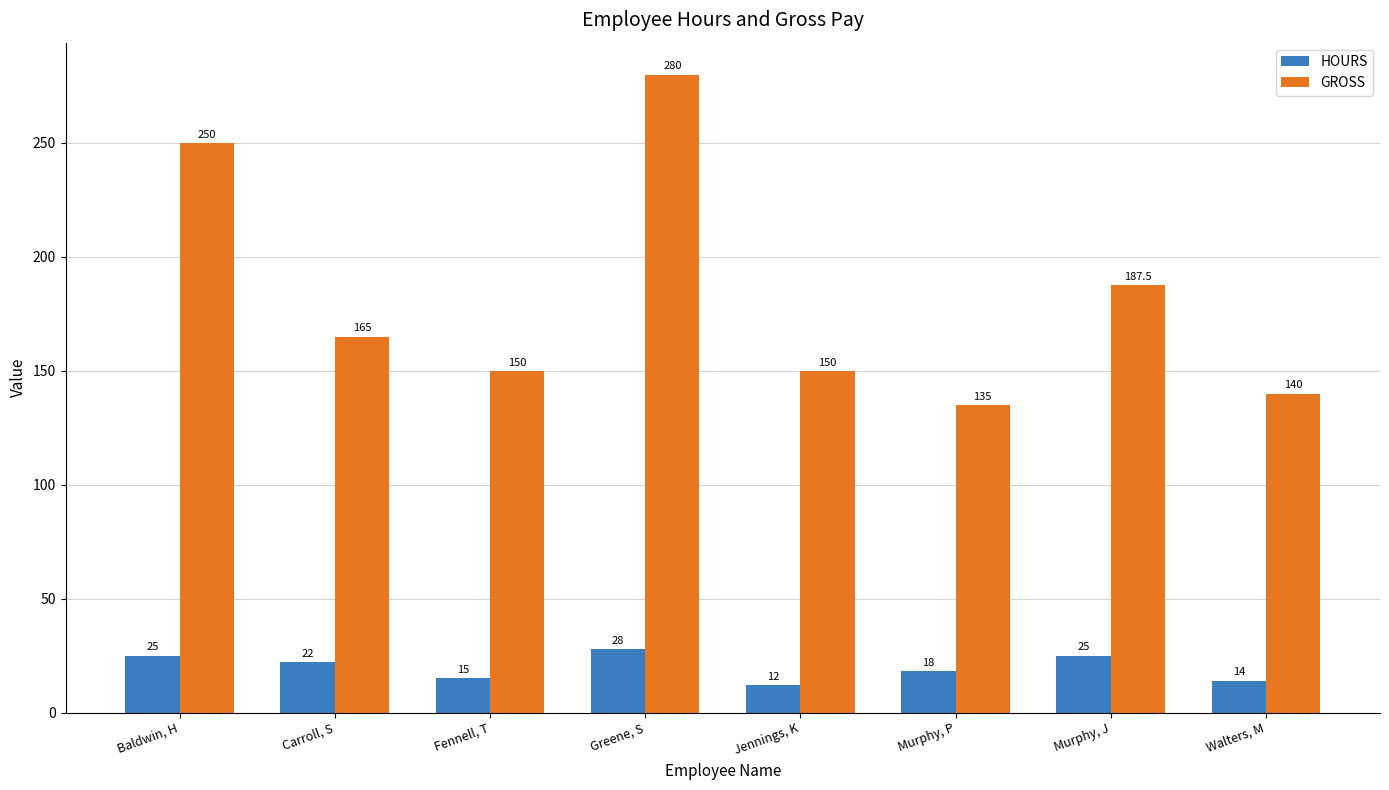

Is it true that HOURS equals 28.0 at Greene, S?

True